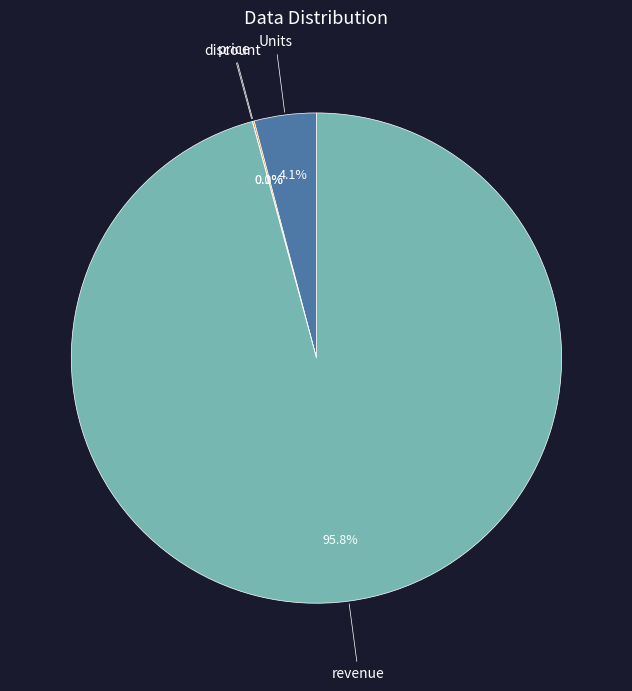

Which has a higher value, revenue or Units?

revenue